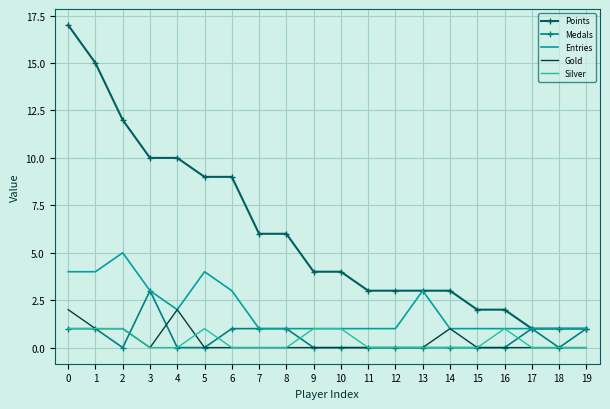

Rank the series by their maximum value, from lowest to highest.

Silver, Gold, Medals, Entries, Points